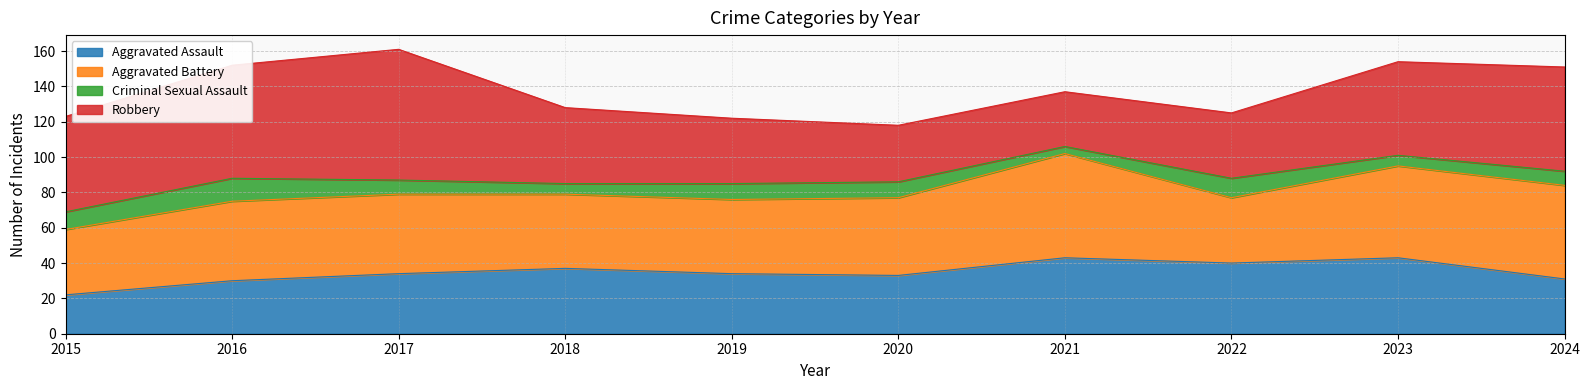

Is the value of Criminal Sexual Assault at 2021 greater than the value of Robbery at 2023?

No